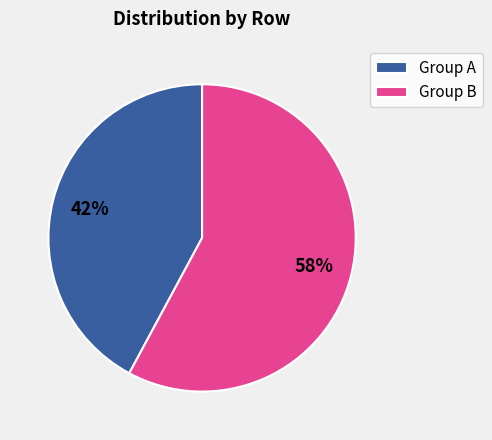

True or false: Group B accounts for 64% of the total.

False